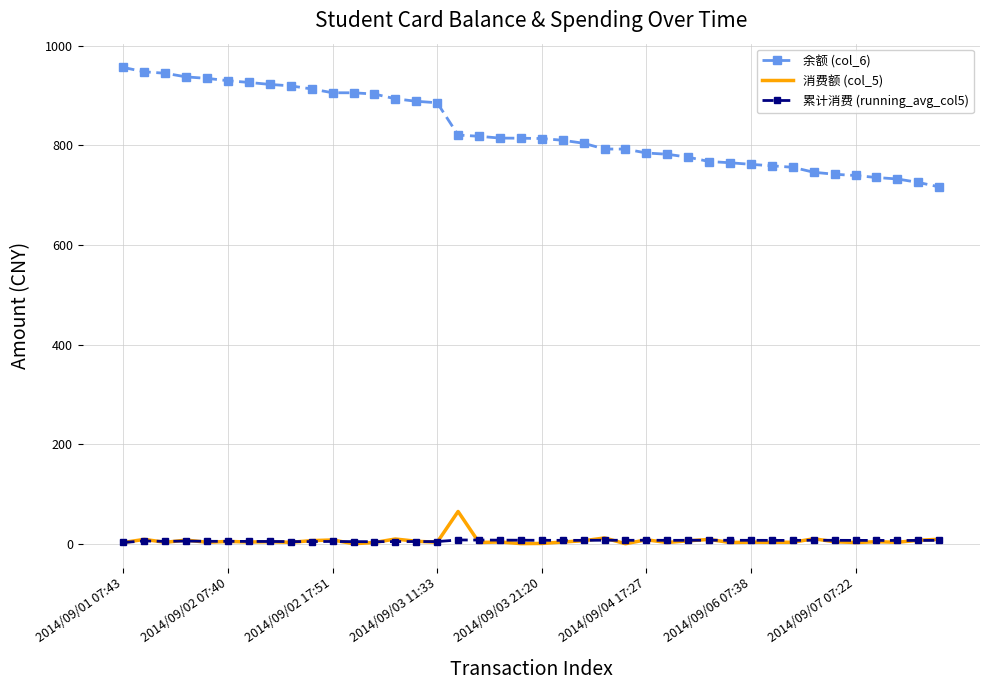

True or false: 累计消费 (running_avg_col5) and 余额 (col_6) cross at least once.

False